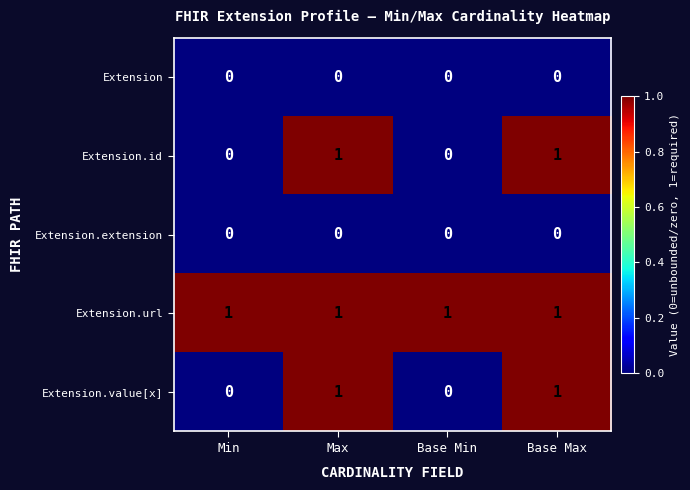

What is the sum of all Extension.url values?

4